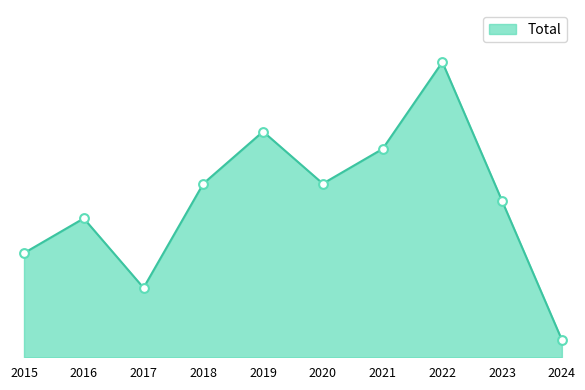

Which has a higher value, 2020 or 2021?

2021